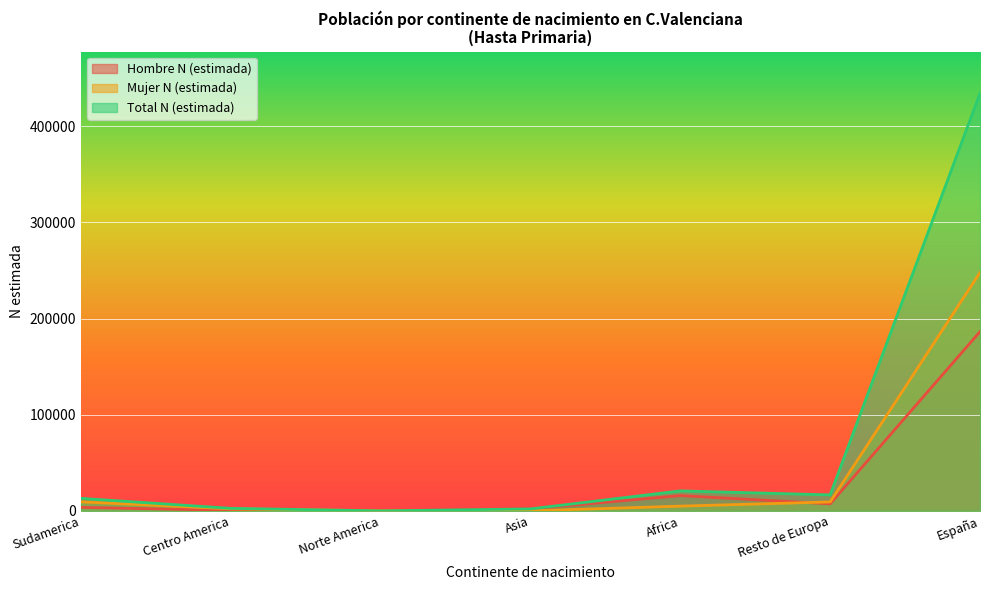

Between Sudamerica and España, which series saw the biggest shift?

Total N (estimada)